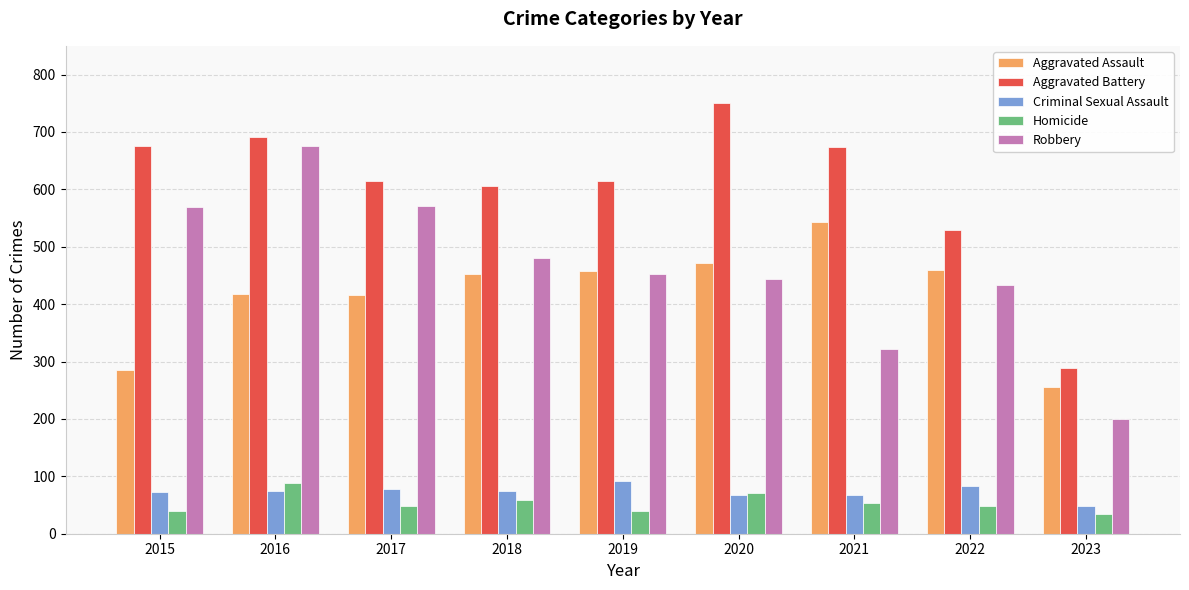

What is the maximum value shown in the chart?

750